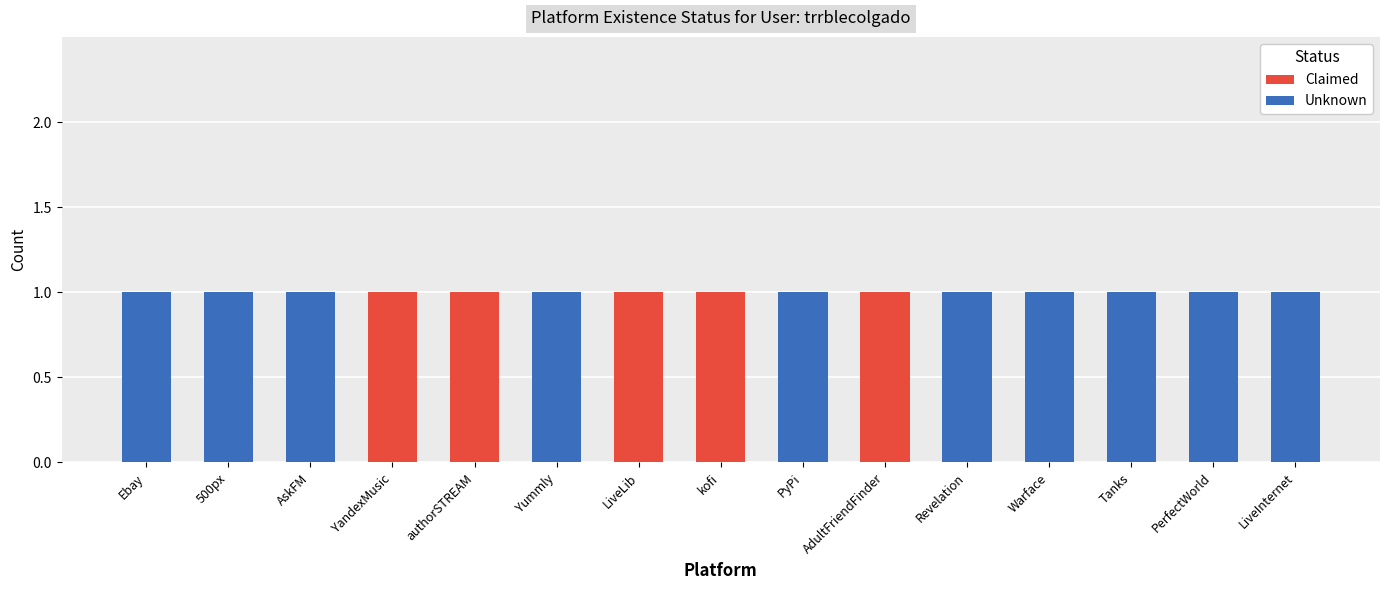

Reading right to left, what are the values for Claimed?

LiveInternet=0	PerfectWorld=0	Tanks=0	Warface=0	Revelation=0	AdultFriendFinder=1	PyPi=0	kofi=1	LiveLib=1	Yummly=0	authorSTREAM=1	YandexMusic=1	AskFM=0	500px=0	Ebay=0